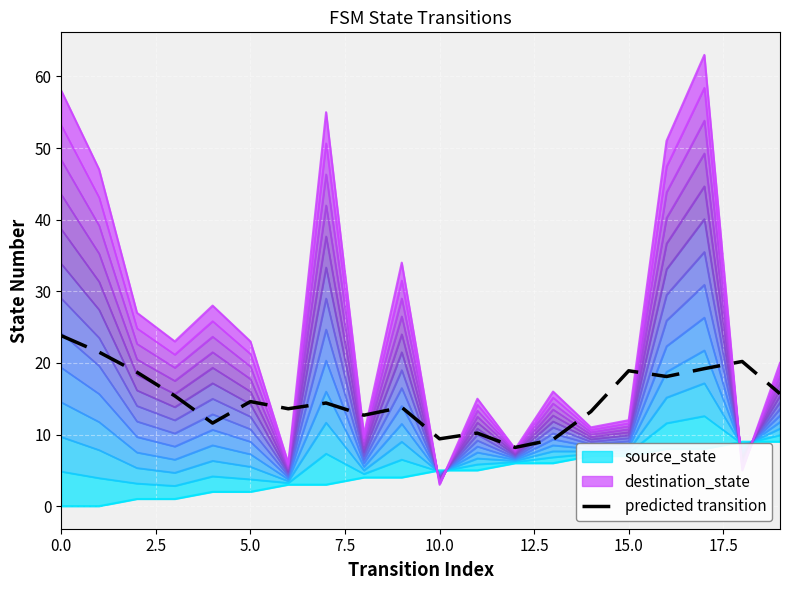

What is the highest value of the predicted transition series?

23.8